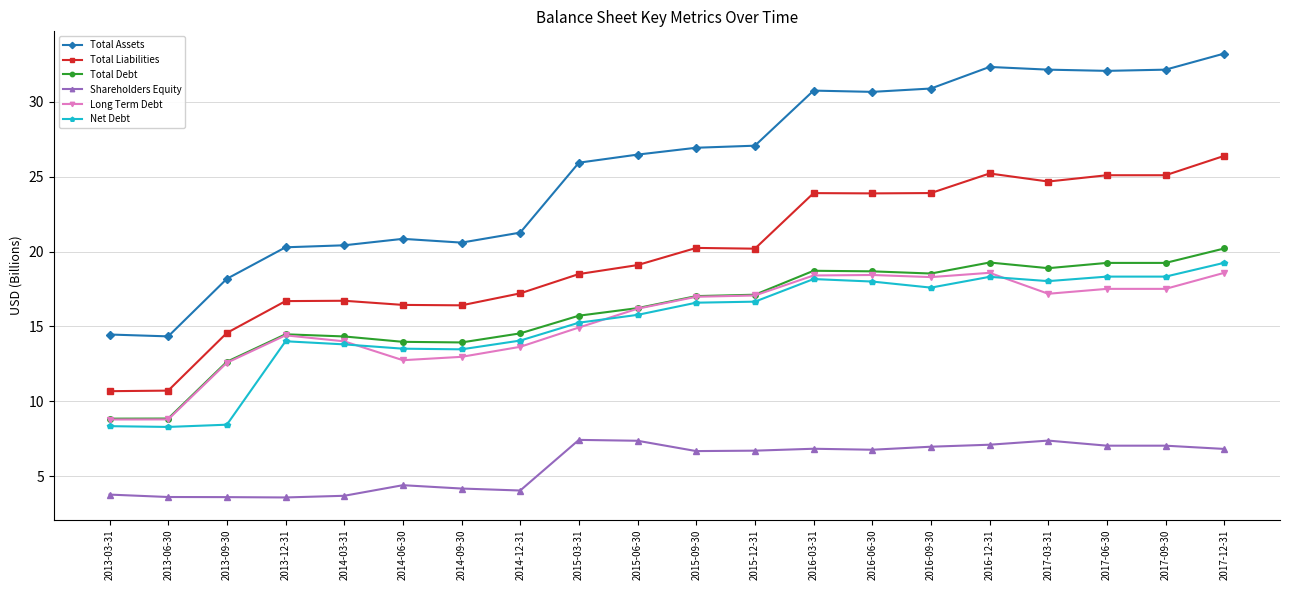

What is the sum of all Total Debt values?

320.5